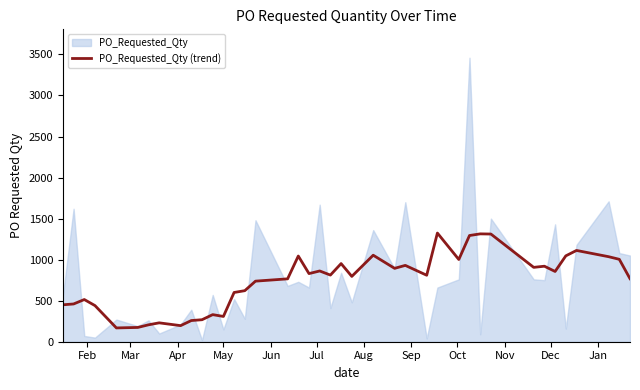

Reading right to left, what are all the values shown in this chart?

768	1004	1036	1112	1046	856	920	906	1312	1314	1294	1002	1324	810	930	894	1054	796	952	812	862	830	1044	766	738	622	600	308	330	268	258	196	230	206	174	168	440	514	460	450